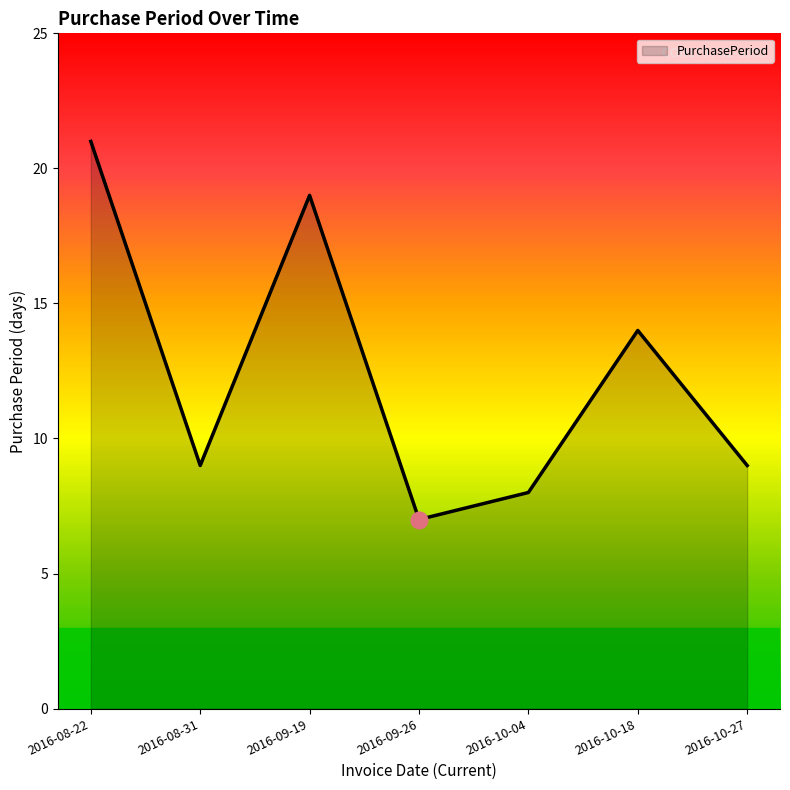

Is it true that the value at 2016-10-27 is 9?

True